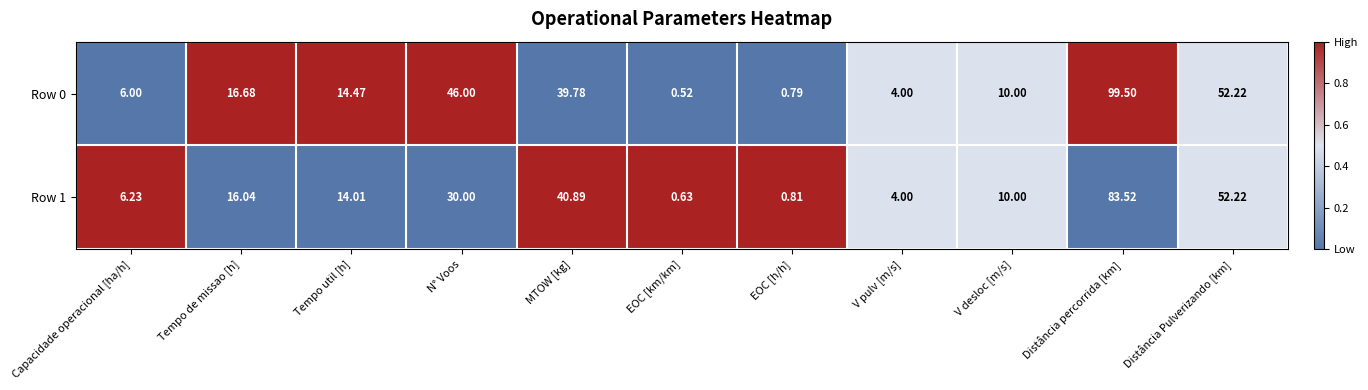

Which category has the lowest value across all series?

EOC [km/km]